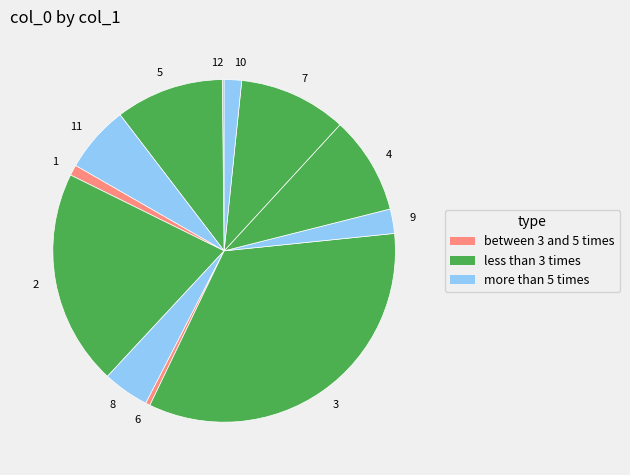

Does 10 account for over 50% of the chart?

No